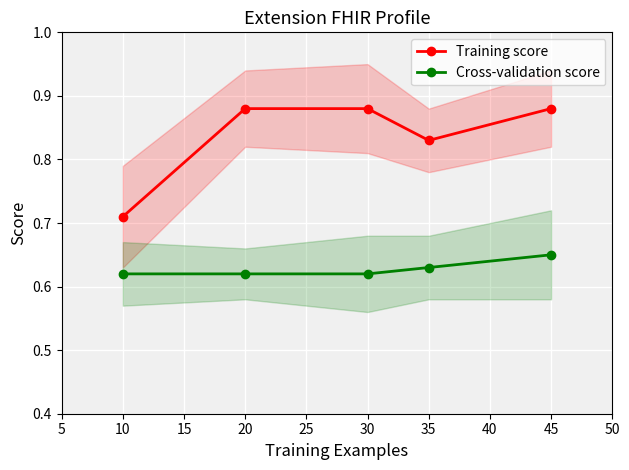

True or false: Cross-validation score and Training score cross at least once.

False